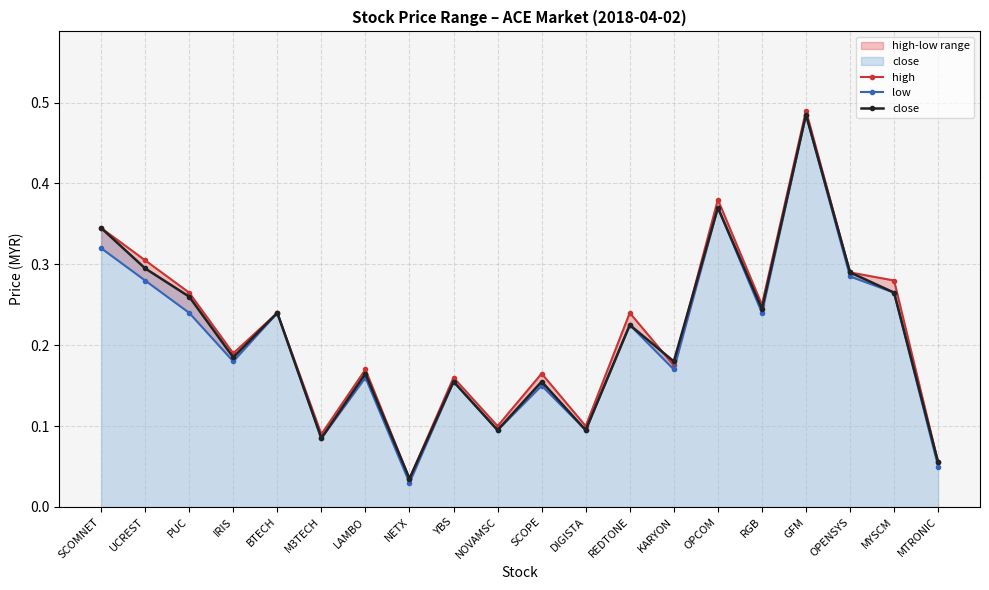

What is the total value across all series at NETX?

0.1